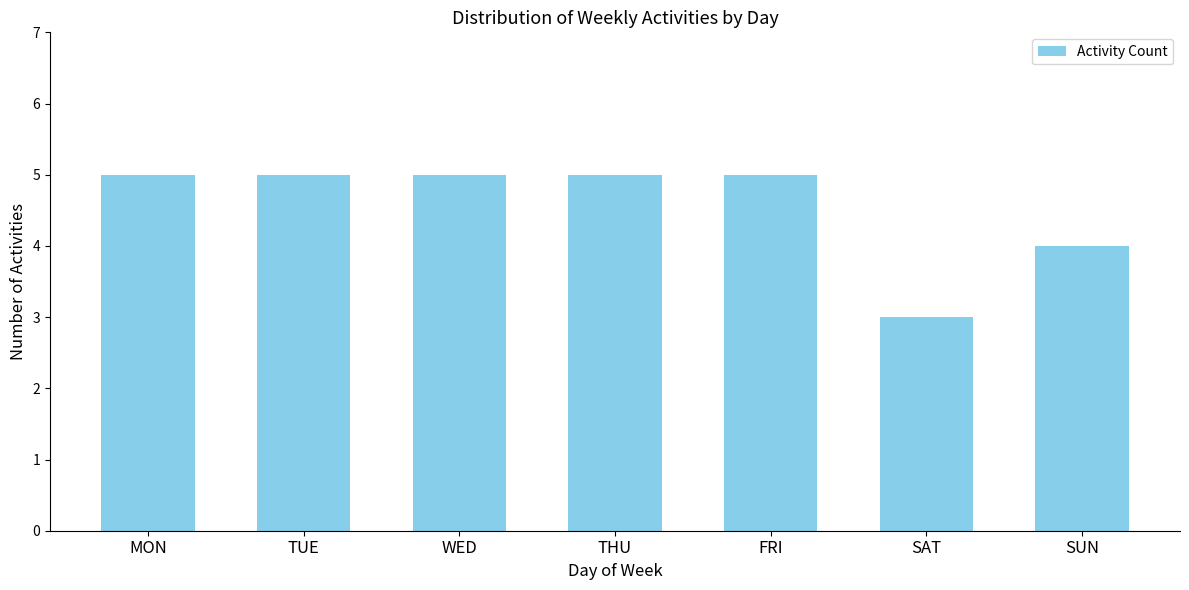

What is the smallest value displayed?

3